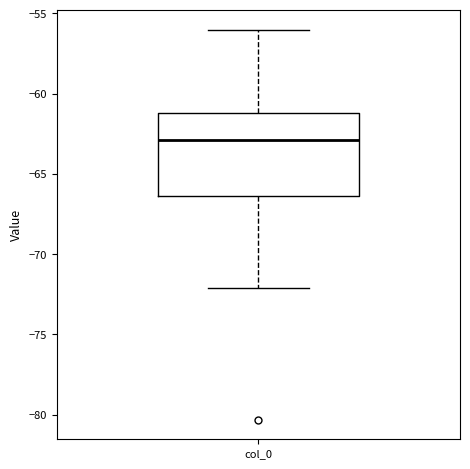

Transcribe this box plot: give where the median line is, the range the box spans, and where the two whiskers end, as read against the y-axis. The values are not printed on the chart, so give them approximately, as read against the axis.

median -63.0, box -66.5 to -61.0, whiskers -72.0 to -56.0